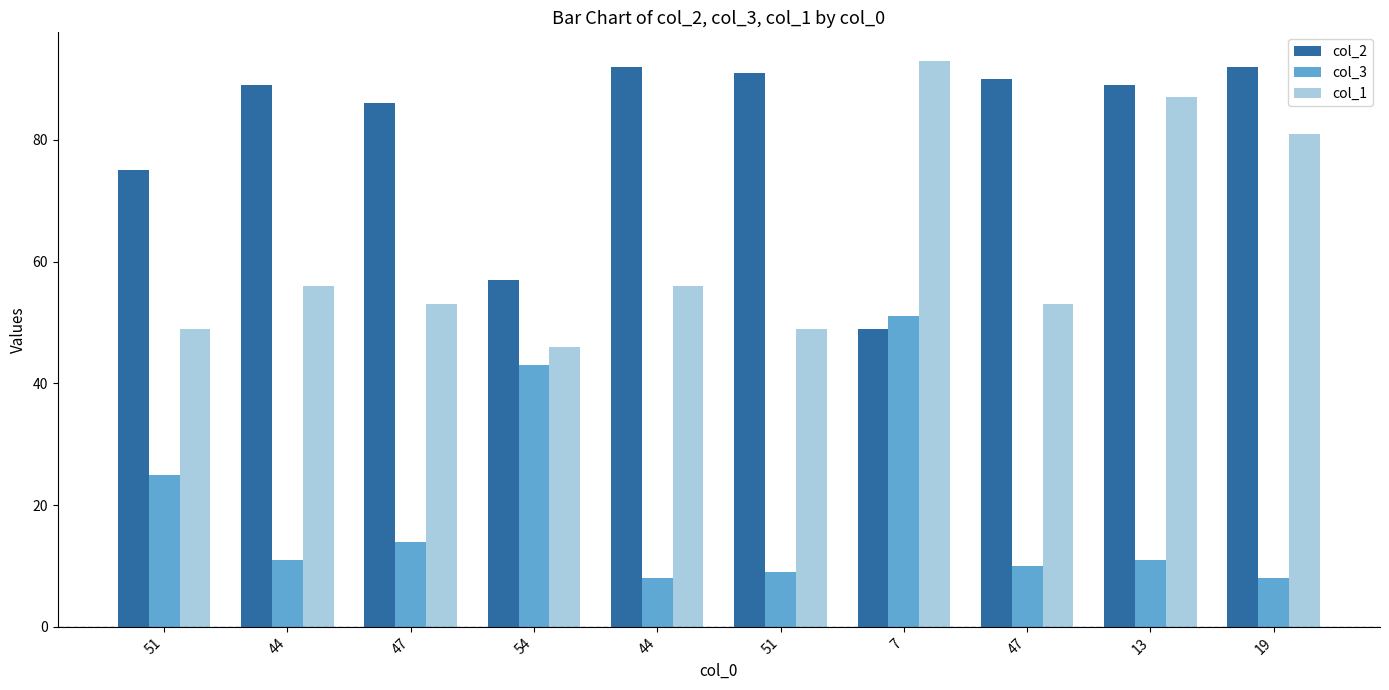

What is the sum of all col_3 values?

190